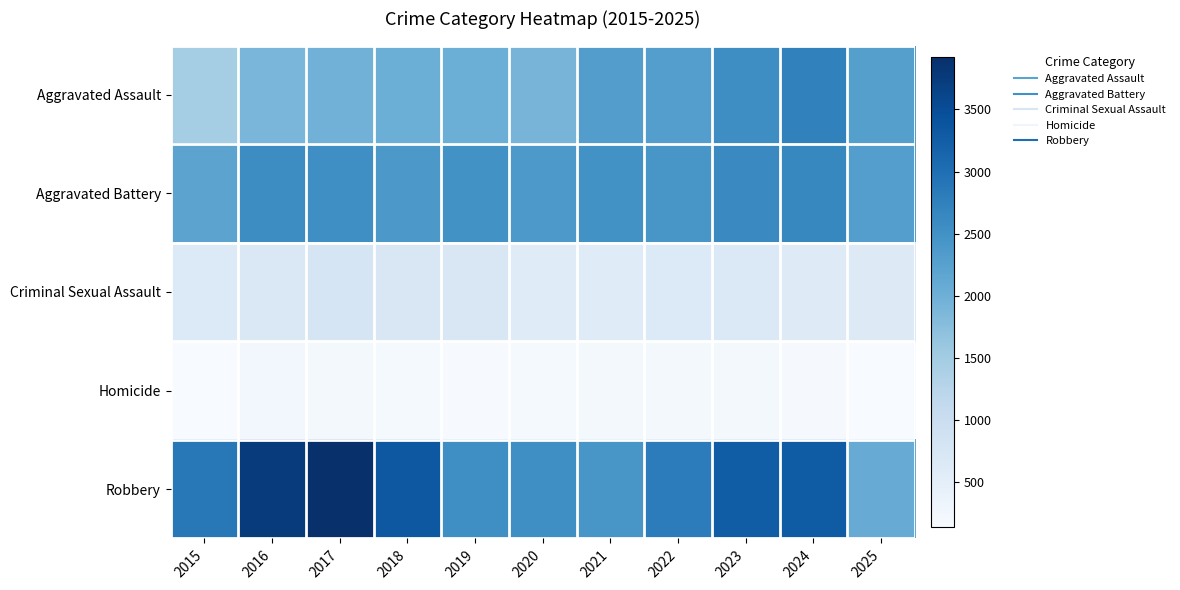

What is the total value across all series at 2015?

7325